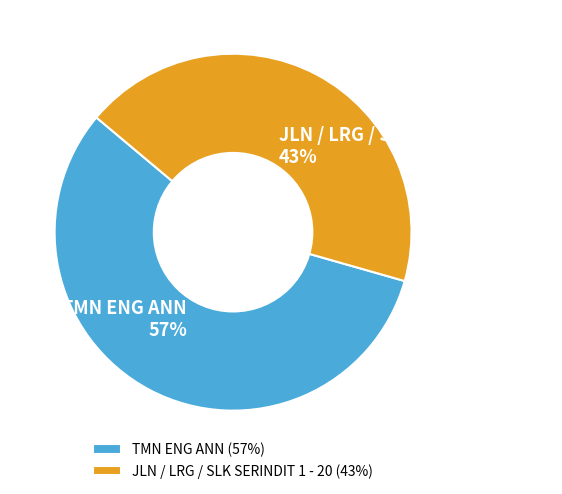

To the nearest percent, what is the average slice percentage?

50%